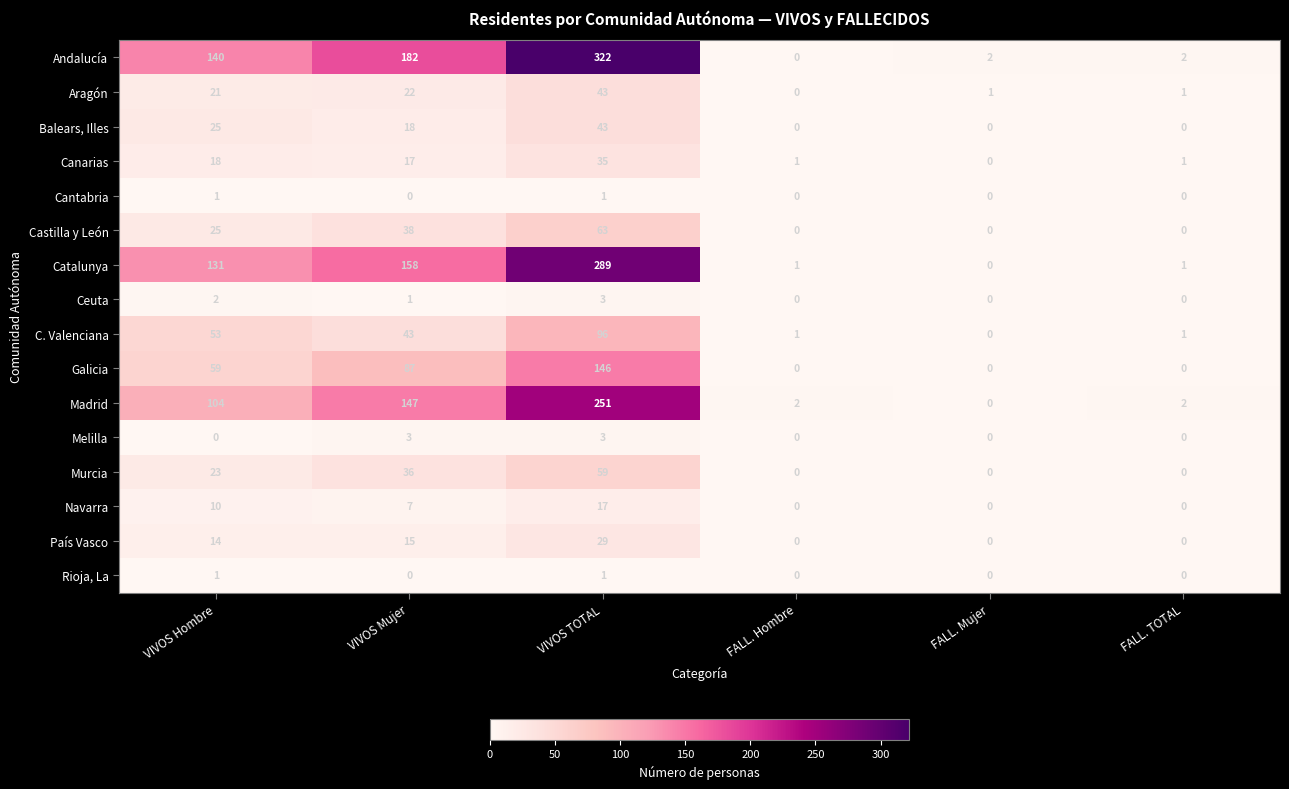

The Galicia series shows 38 at VIVOS Mujer. True or false?

False